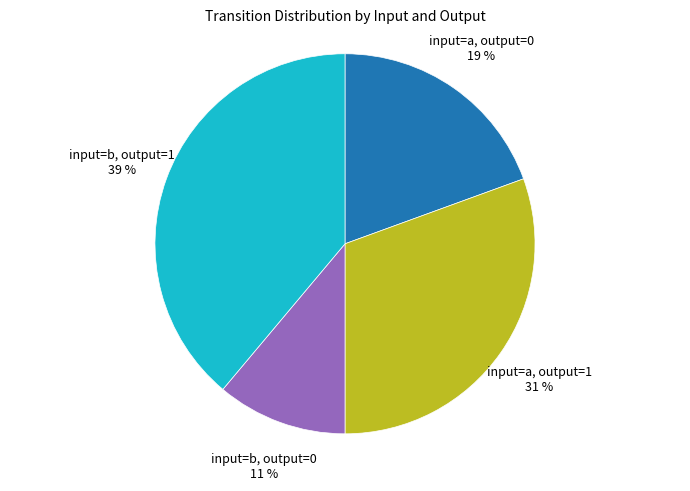

Is there any slice that represents more than half of the pie?

No